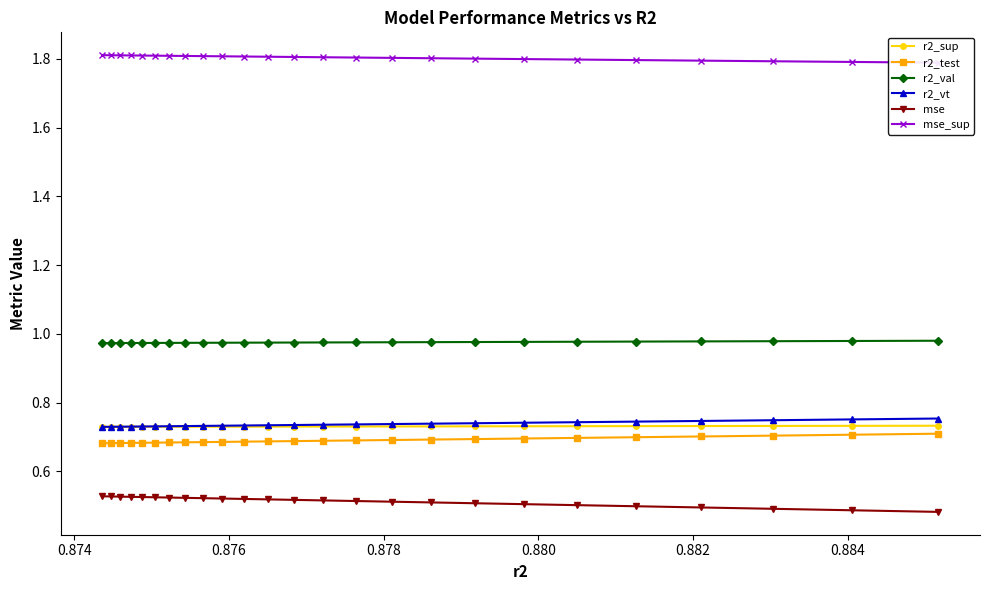

True or false: r2_test has more than 2 points higher than both neighbors.

False